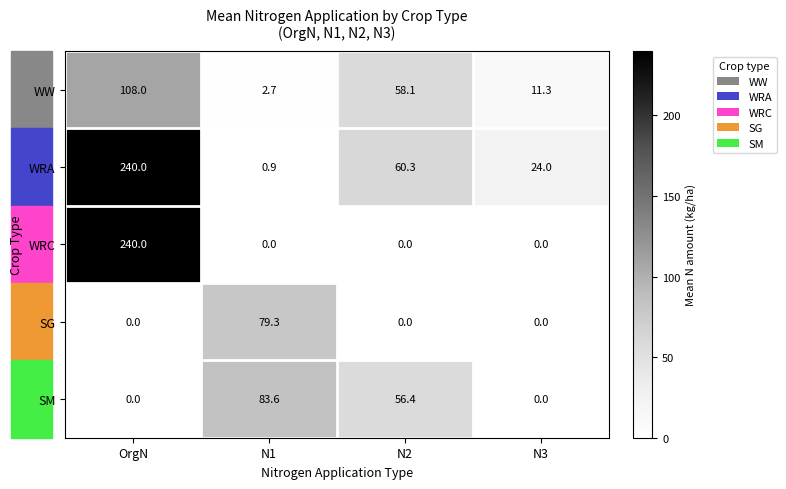

Rank the series by their average value, from lowest to highest.

SG, SM, WW, WRC, WRA